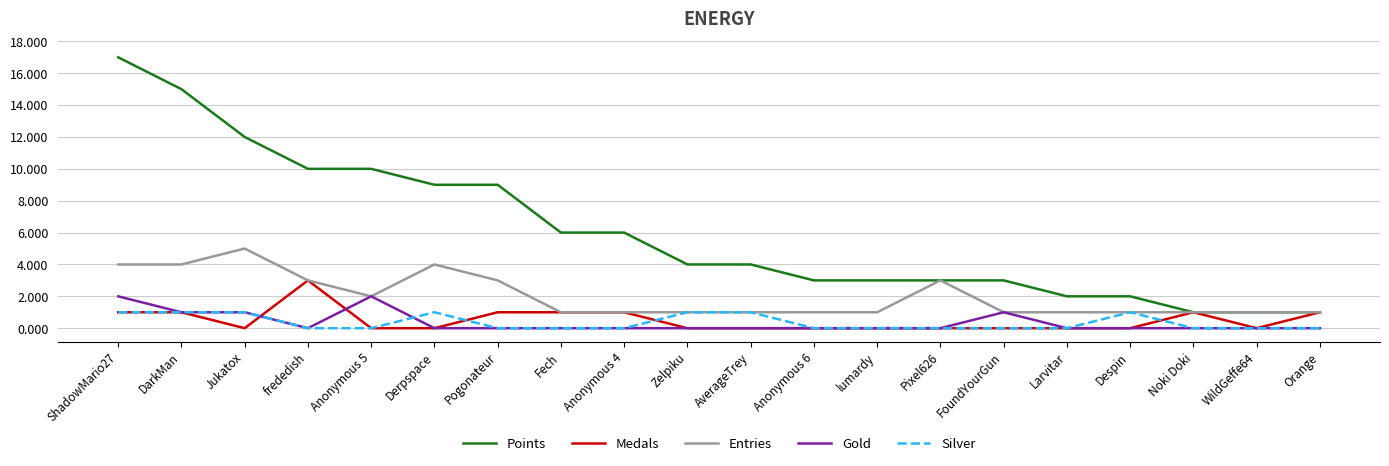

What is the difference between the highest and lowest values at WildGeffe64?

1